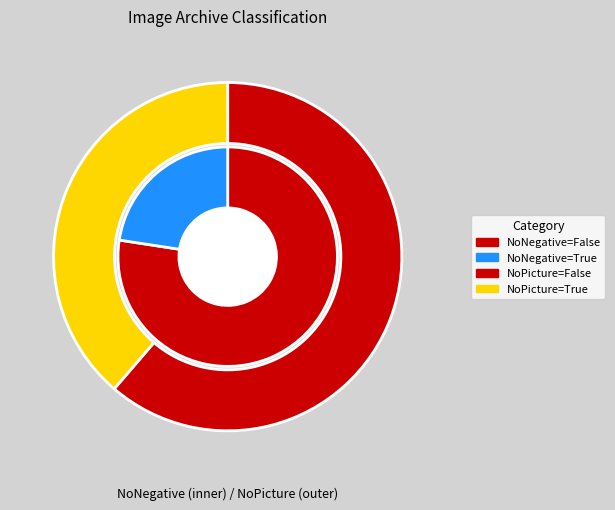

How many slices are in this pie chart?

2